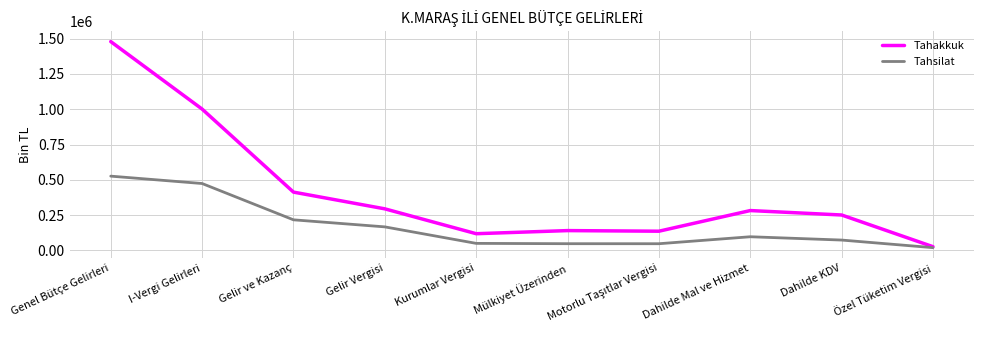

Which series has the largest range (max minus min)?

Tahakkuk